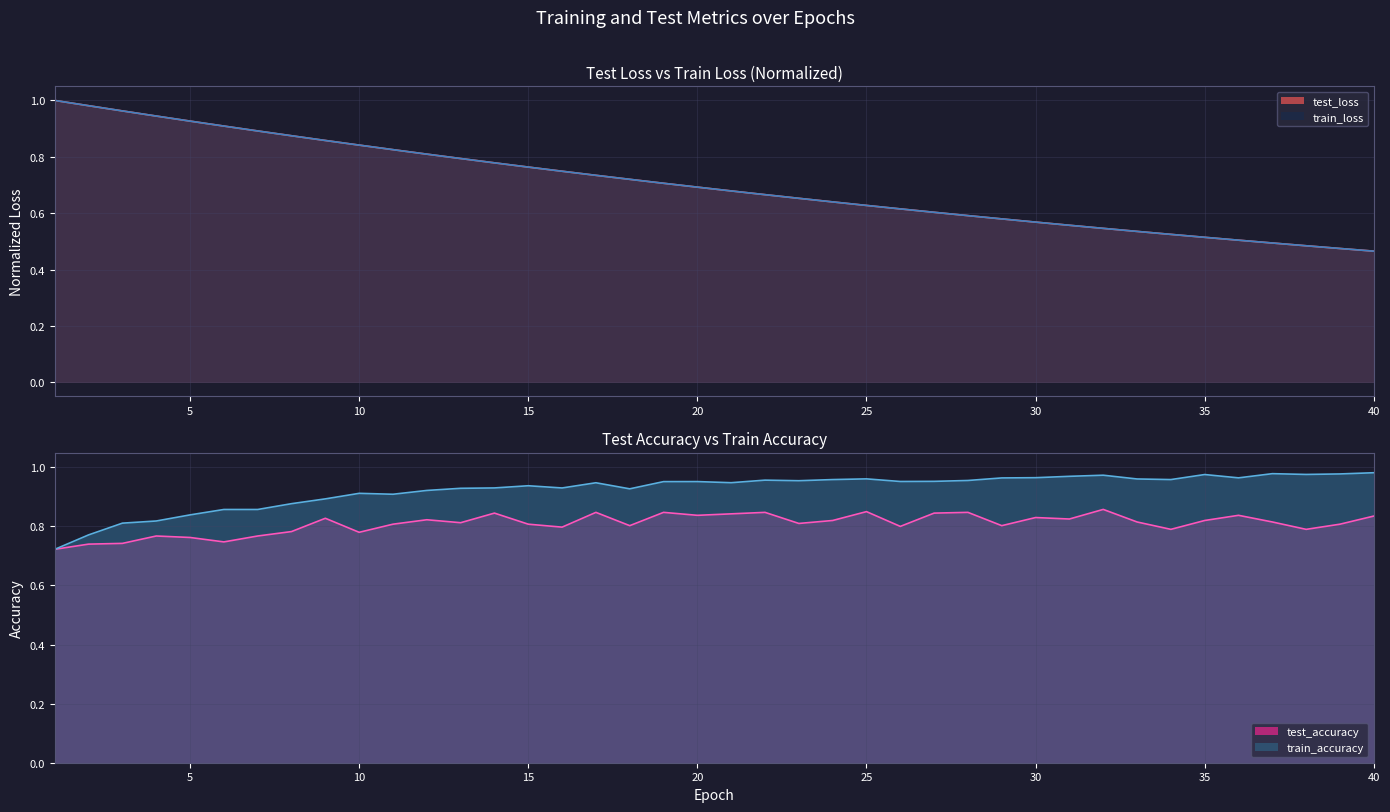

True or false: test_accuracy has more than 0 points higher than both neighbors.

True